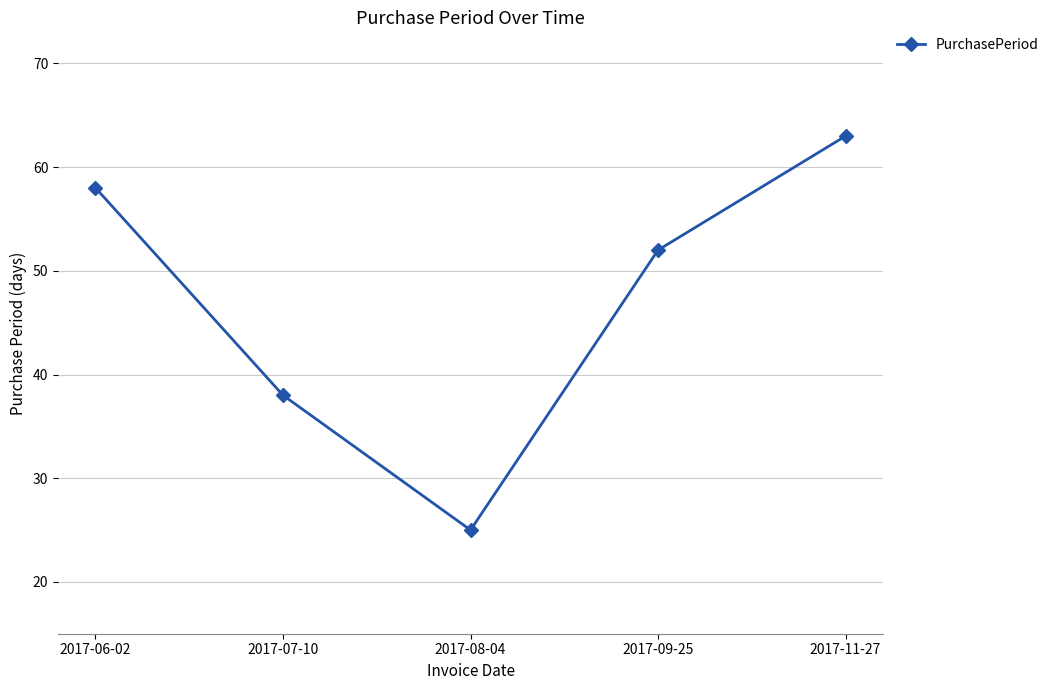

Reading right to left, extract all data points from this chart.

63	52	25	38	58